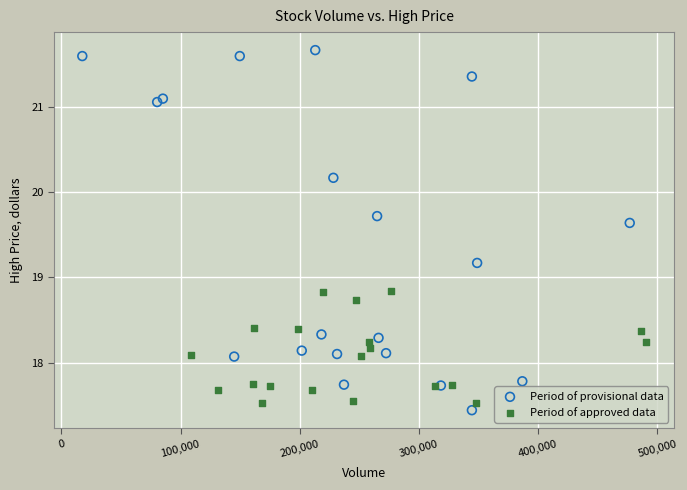

Which series reaches the maximum Y coordinate?

Period of provisional data